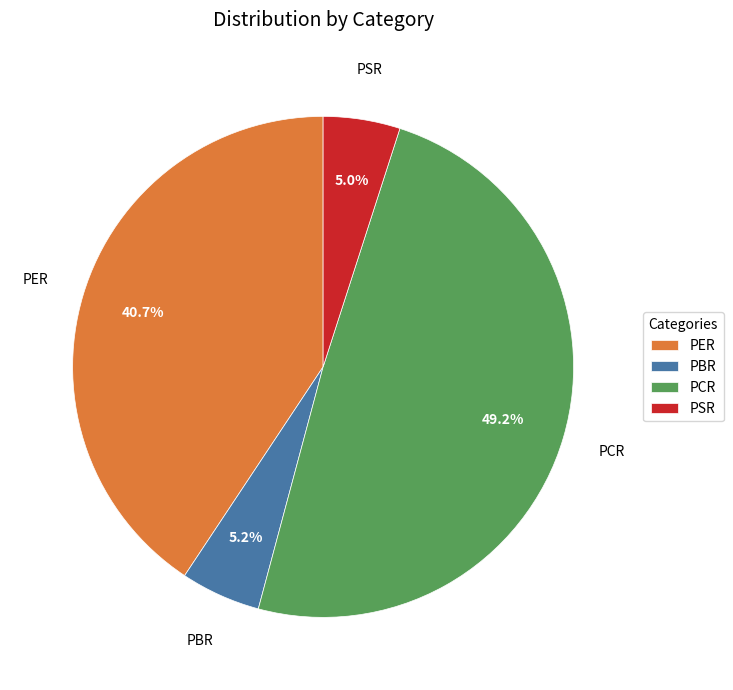

What is the largest slice in the pie chart?

PCR